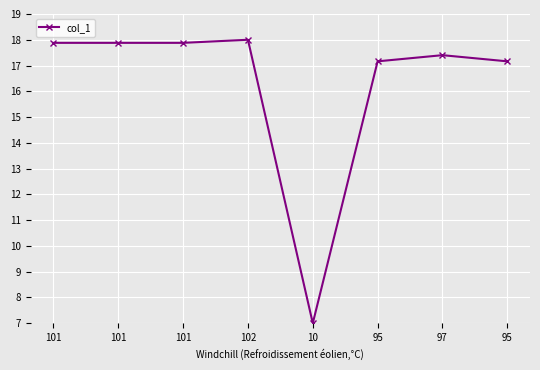

The chart shows a value of 17.9 at 101. True or false?

True